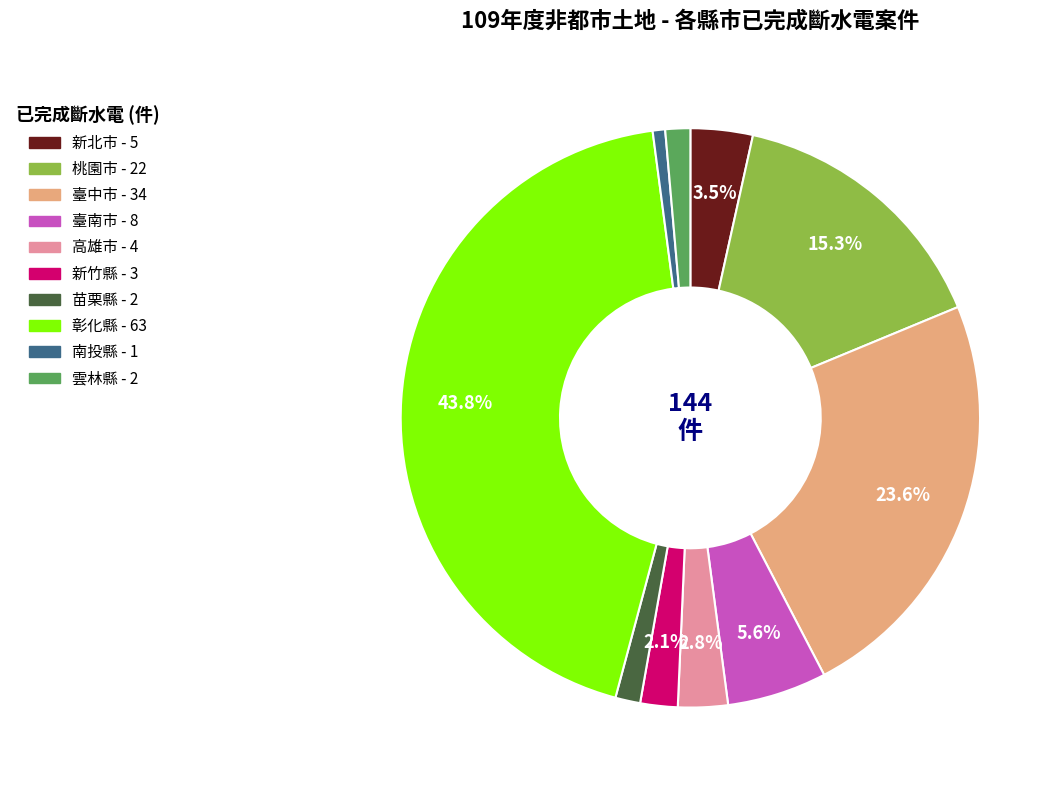

Does 苗栗縣 represent more than half of the total?

No